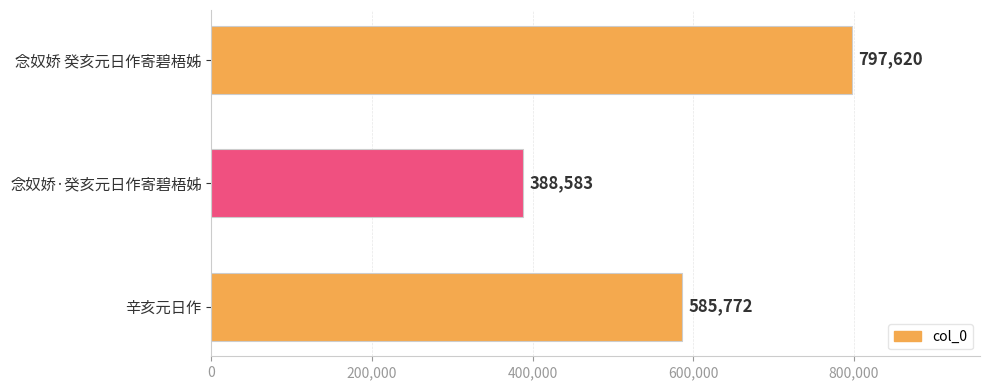

Count the number of data series in this chart.

1